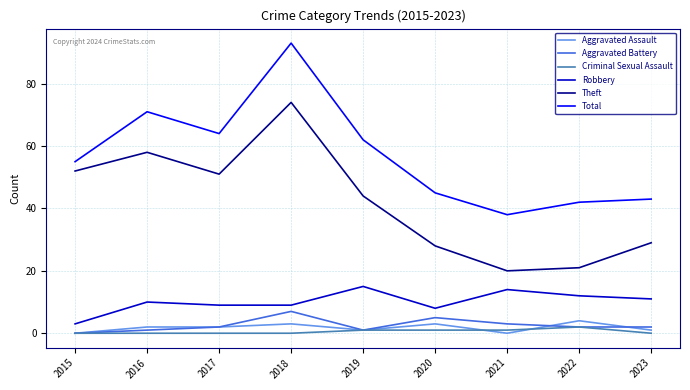

The value of Total at 2015 is 55. True or false?

True